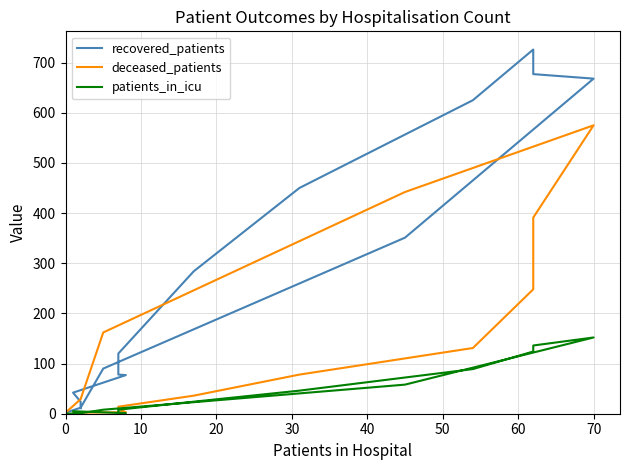

True or false: patients_in_icu and recovered_patients intersect in this chart.

False